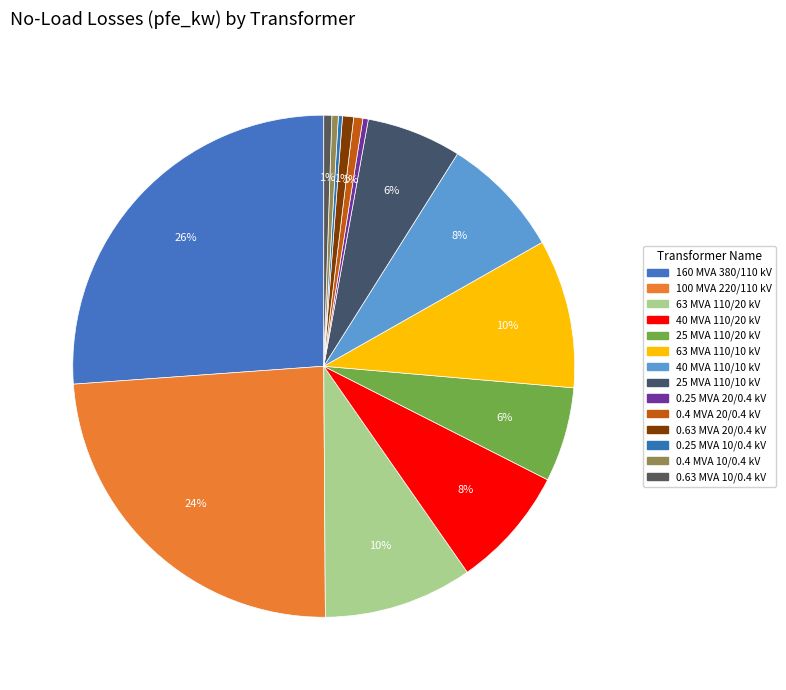

True or false: 40 MVA 110/20 kV accounts for 8% of the total.

True